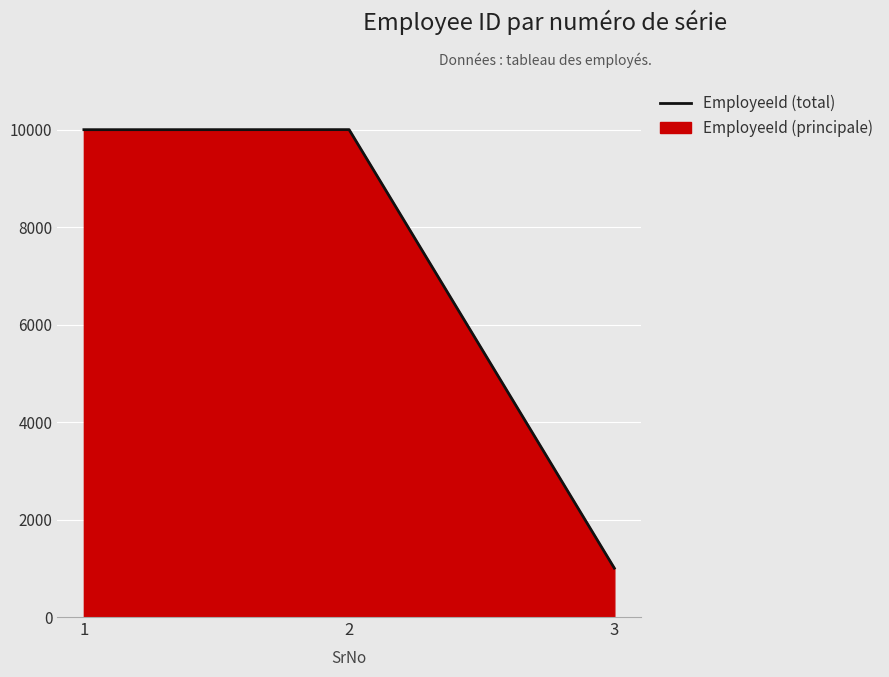

True or false: the data shows 1386 at 3.

False